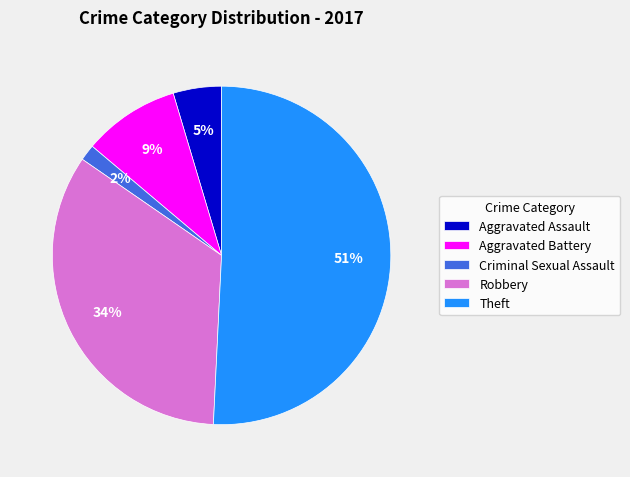

True or false: Aggravated Battery accounts for 17% of the total.

False